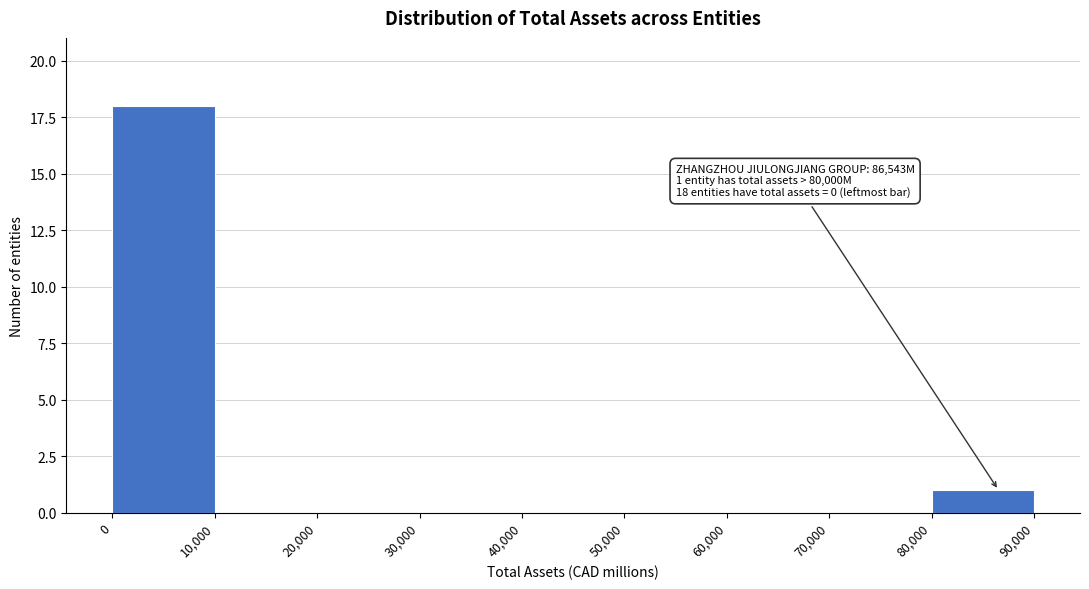

Which range on the x-axis has the tallest bar?

0 to 10,000